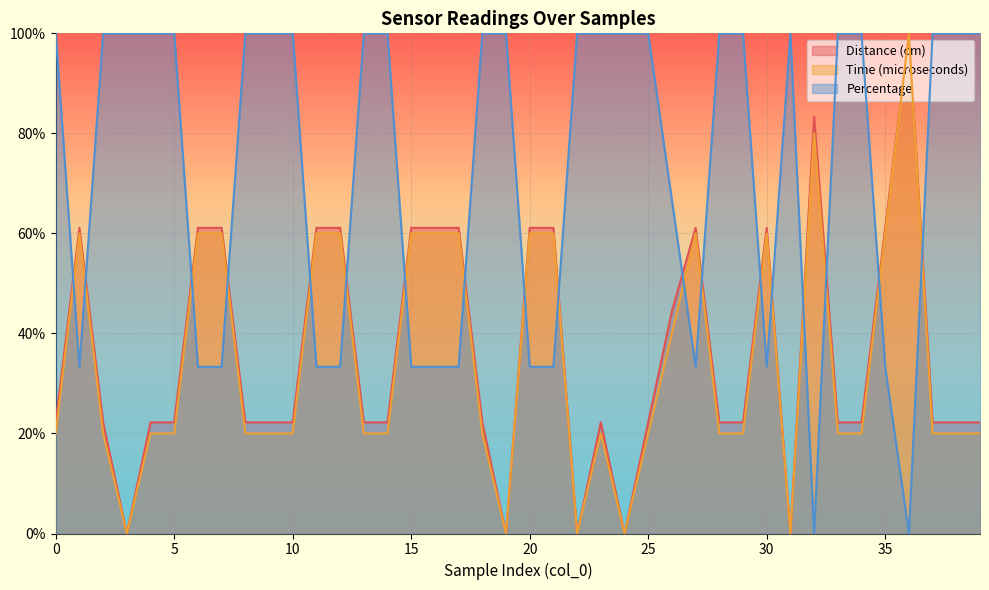

How many interior local valleys does the Time (microseconds) series have?

5